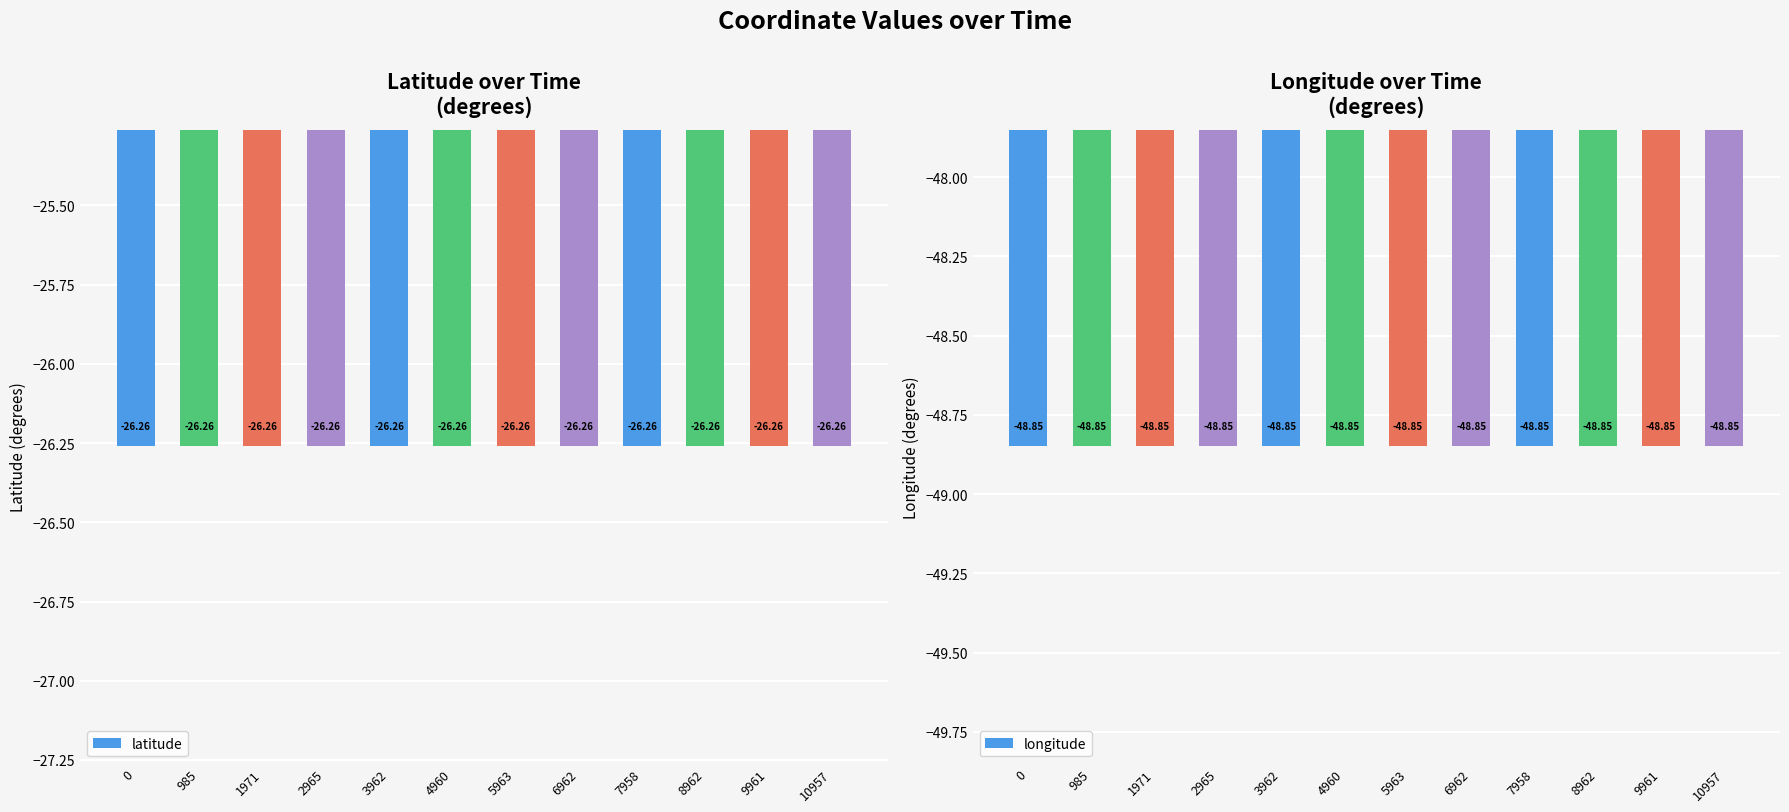

What is the spread (max minus min) of values at 4960?

22.6